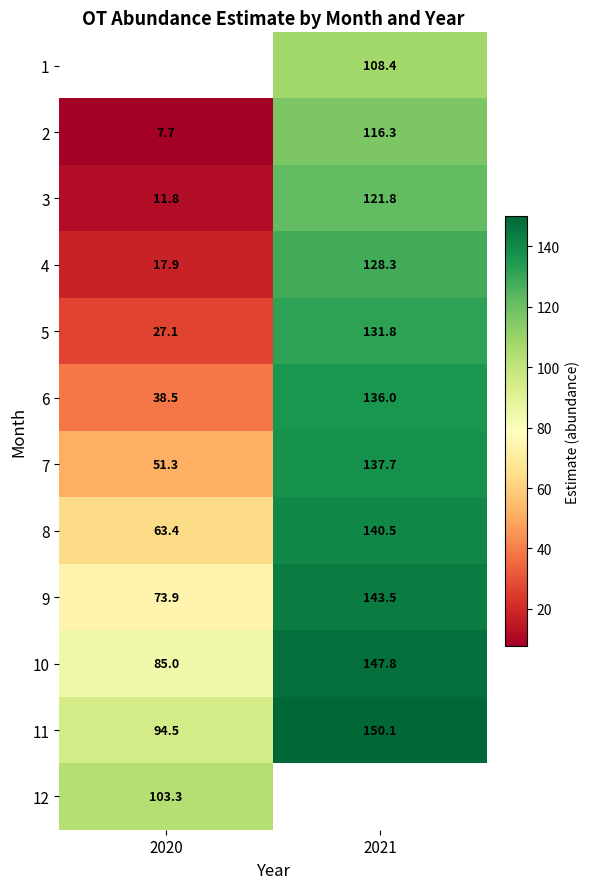

Is the value of 12 at 2020 greater than the value of 2 at 2020?

Yes